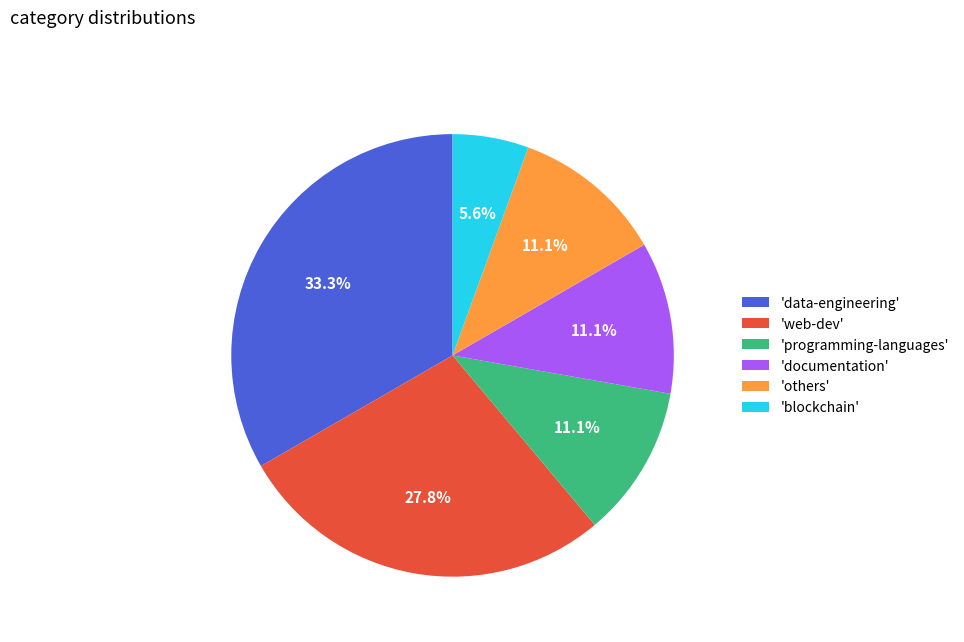

How many slices are in this pie chart?

6